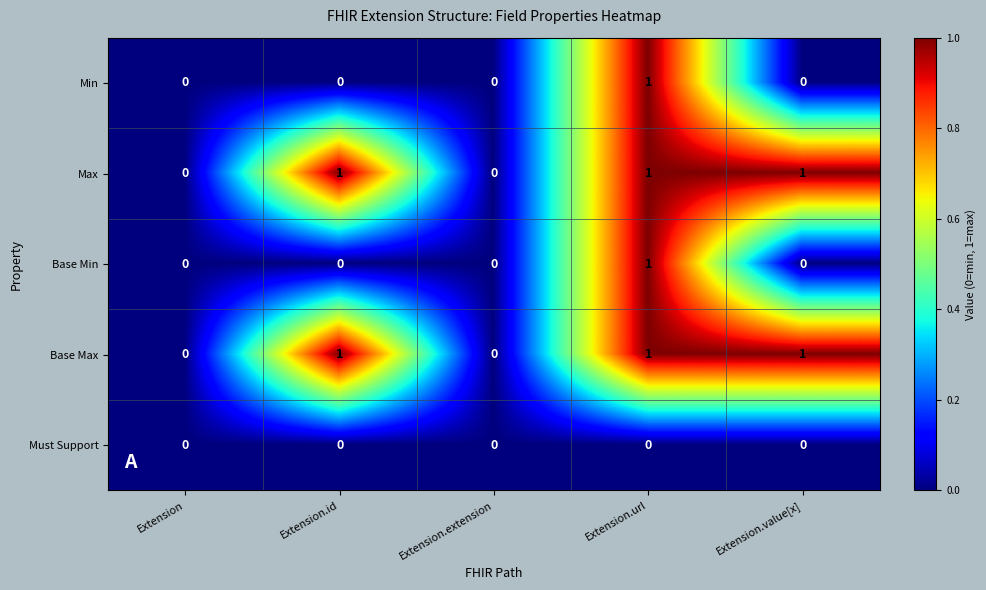

What is the sum of all Max values?

3